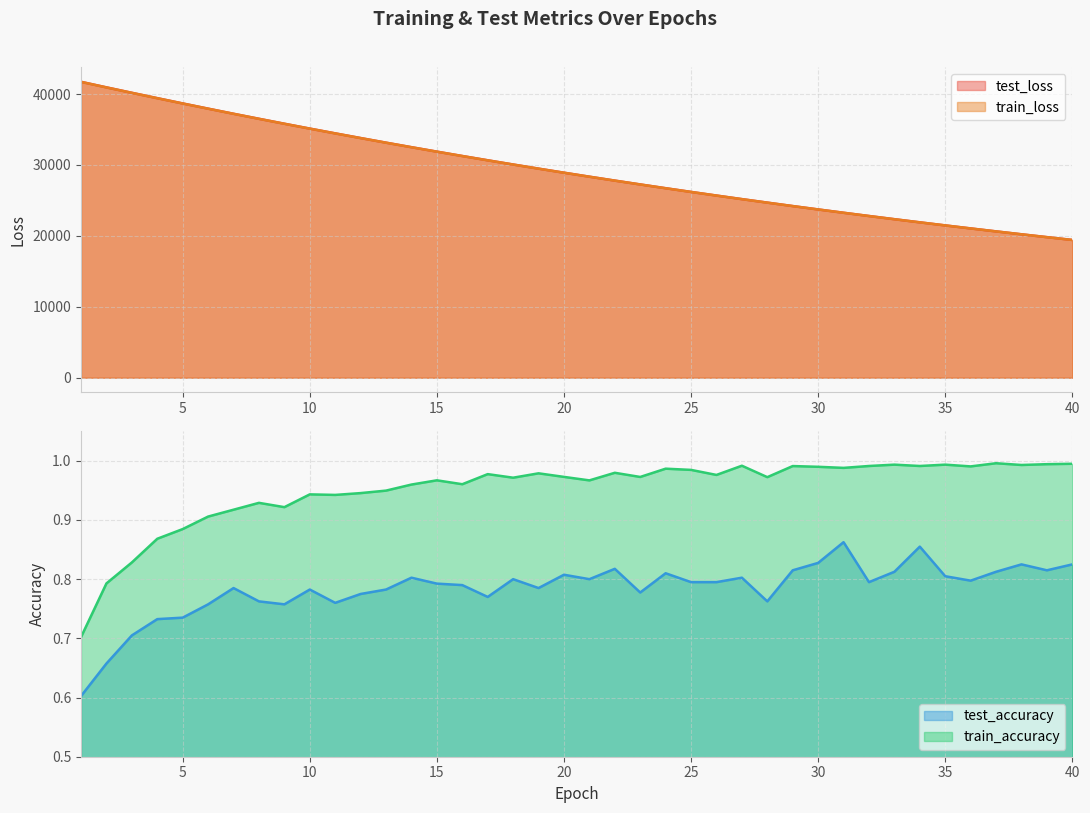

What is the total value across all series at 23?

54512.8